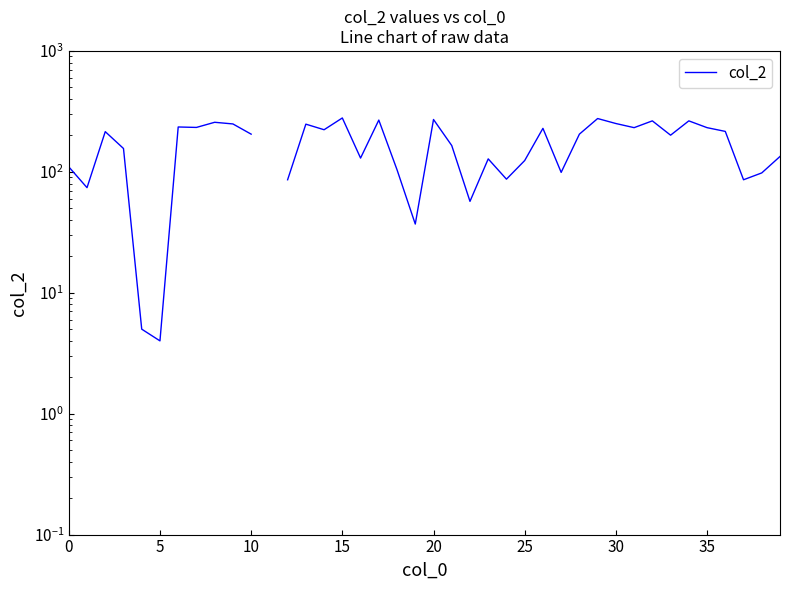

Which label corresponds to the largest value in the chart?

15